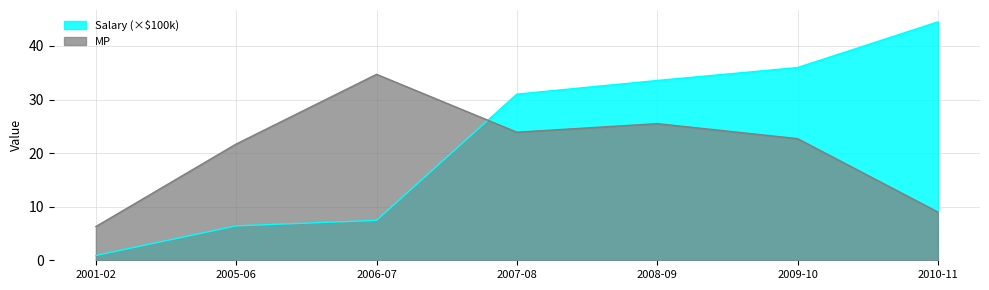

Between 2007-08 and 2010-11, which series saw the biggest shift?

MP